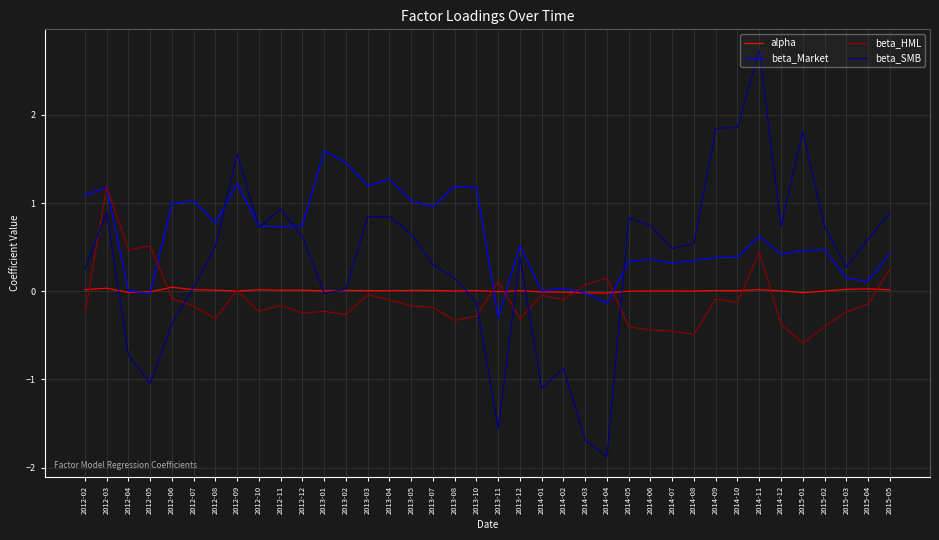

Where does the beta_Market series first go above 0?

2012-02